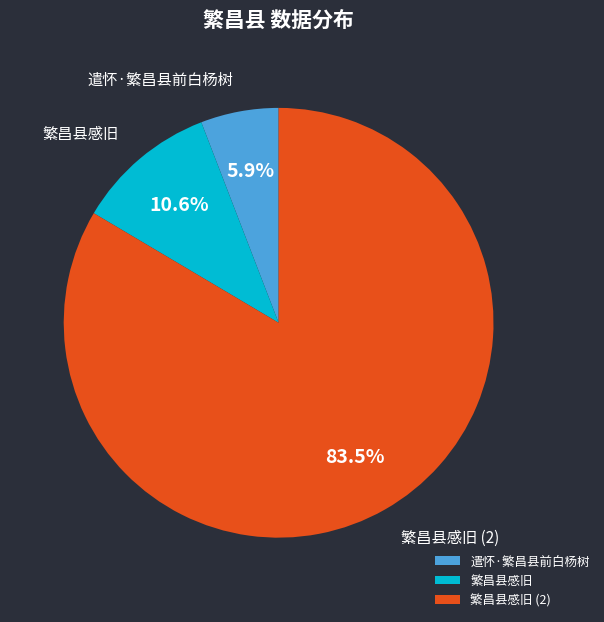

To the nearest percent, what is the difference between the largest and smallest slice percentages?

78%